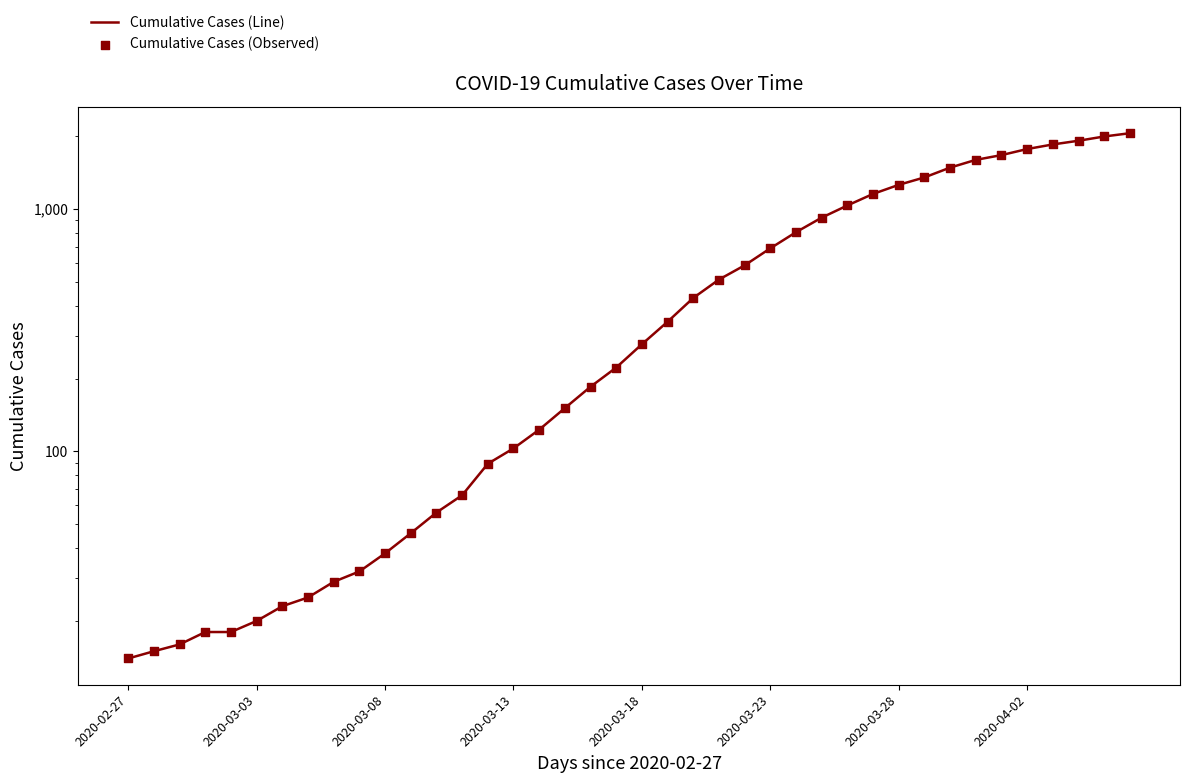

What are all the series names shown in the legend?

Cumulative Cases (Line), Cumulative Cases (Observed)